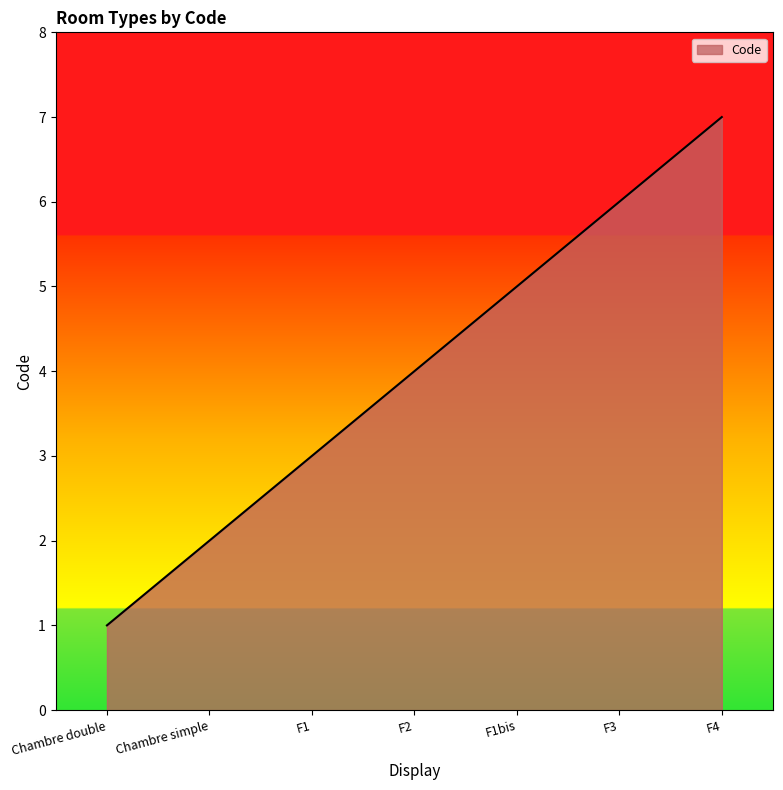

Does the chart display data point markers on the line(s)?

No